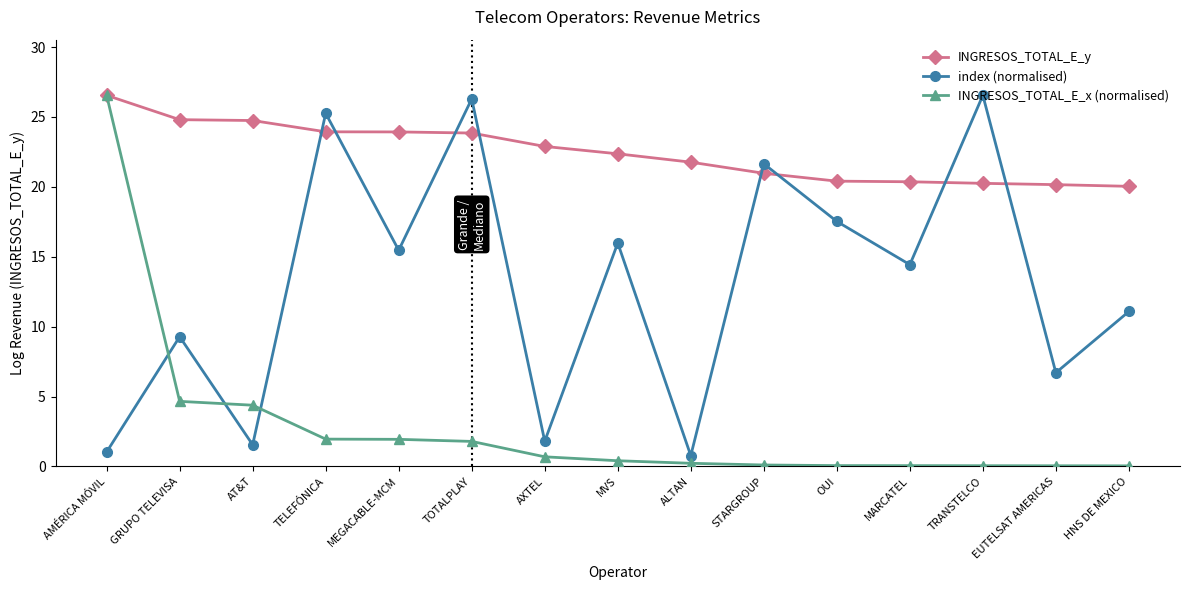

Which series has the widest spread of values?

INGRESOS_TOTAL_E_x (normalised)